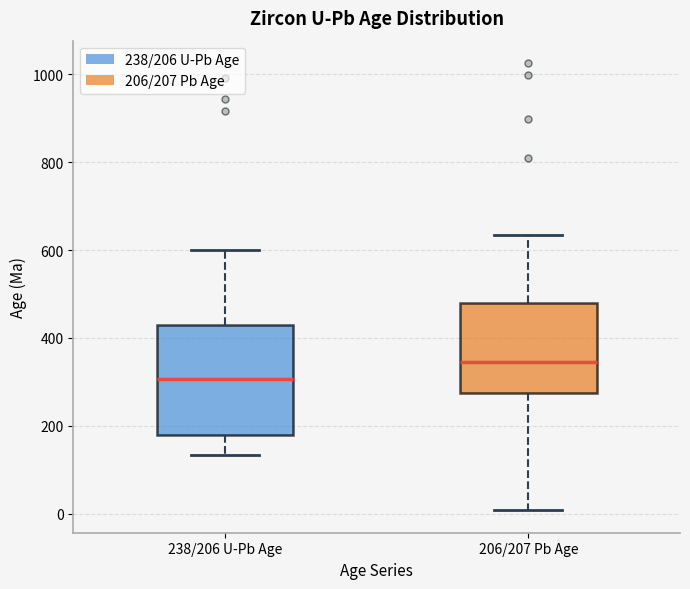

Which box's median line is the highest?

206/207 Pb Age